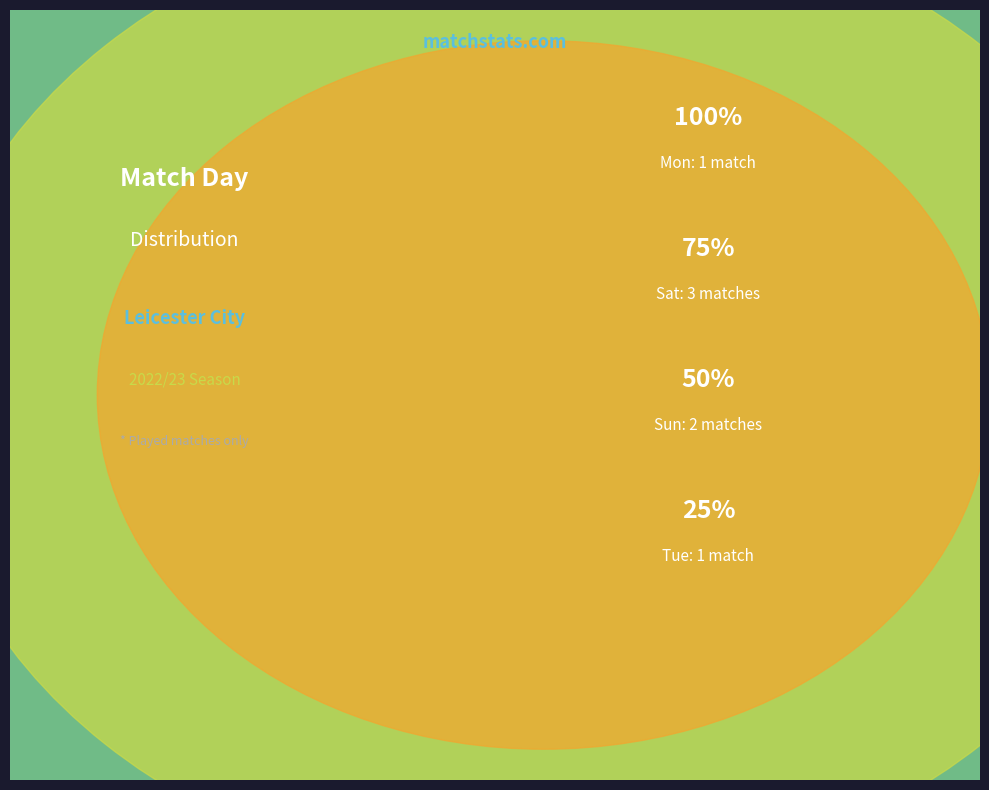

What is the ratio of the value at Sat to the value at Tue?

3.0